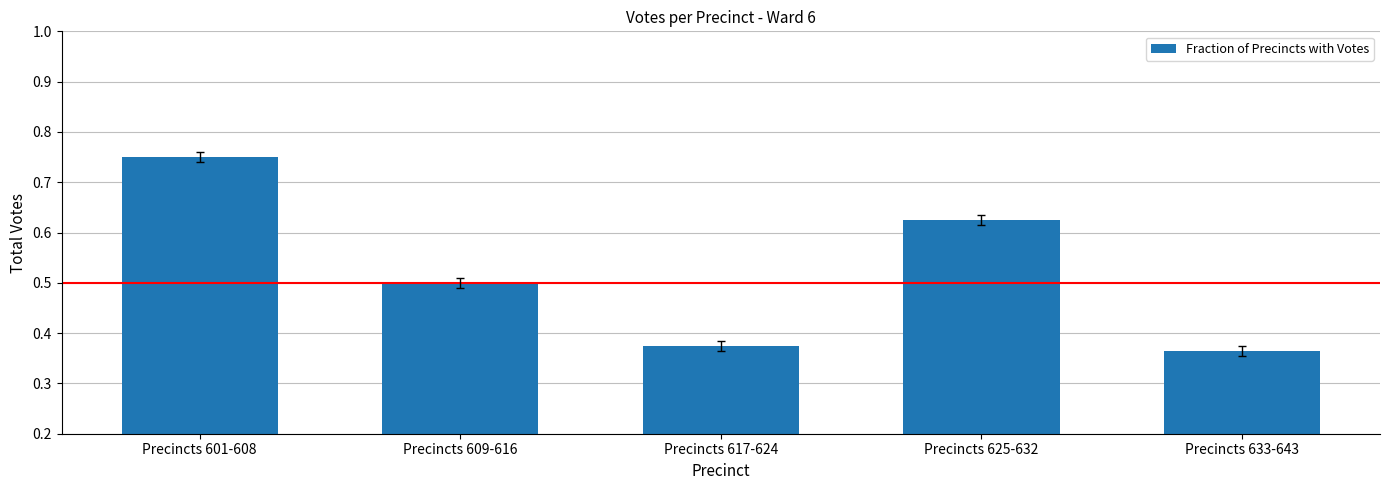

What is the label of the 3rd bar from the right?

Precincts 617-624